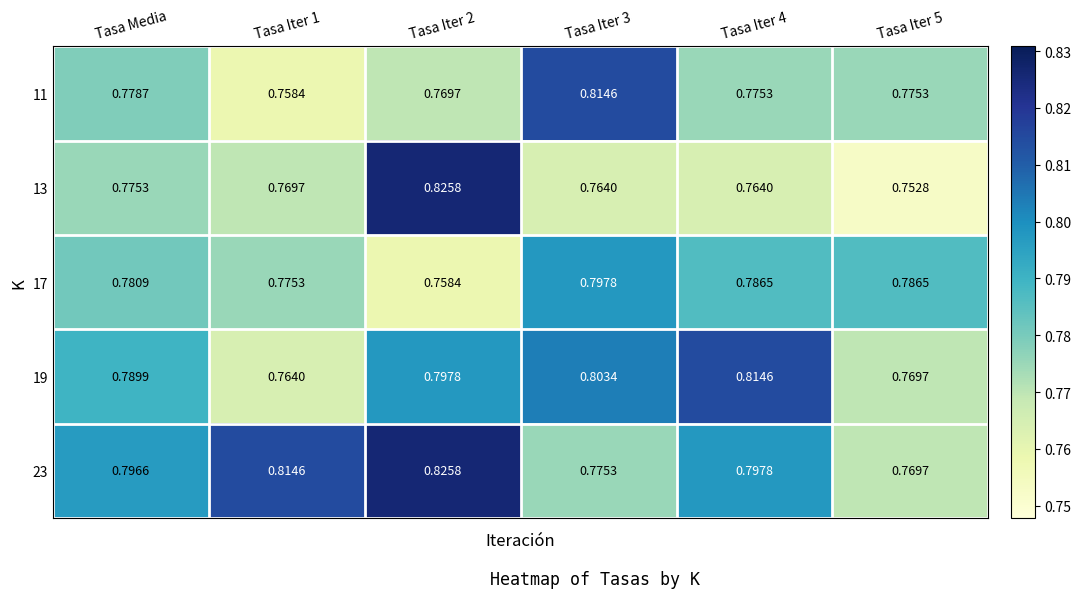

Is the value of 23 at Tasa Iter 3 greater than the value of 11 at Tasa Iter 3?

No